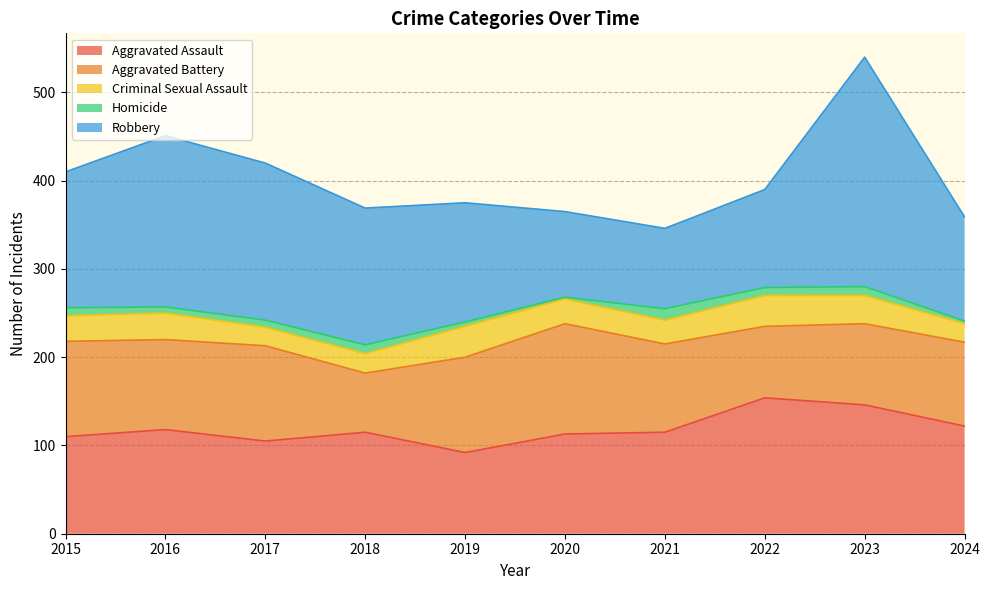

What is the value of the Robbery point at the 9th from the left?

260